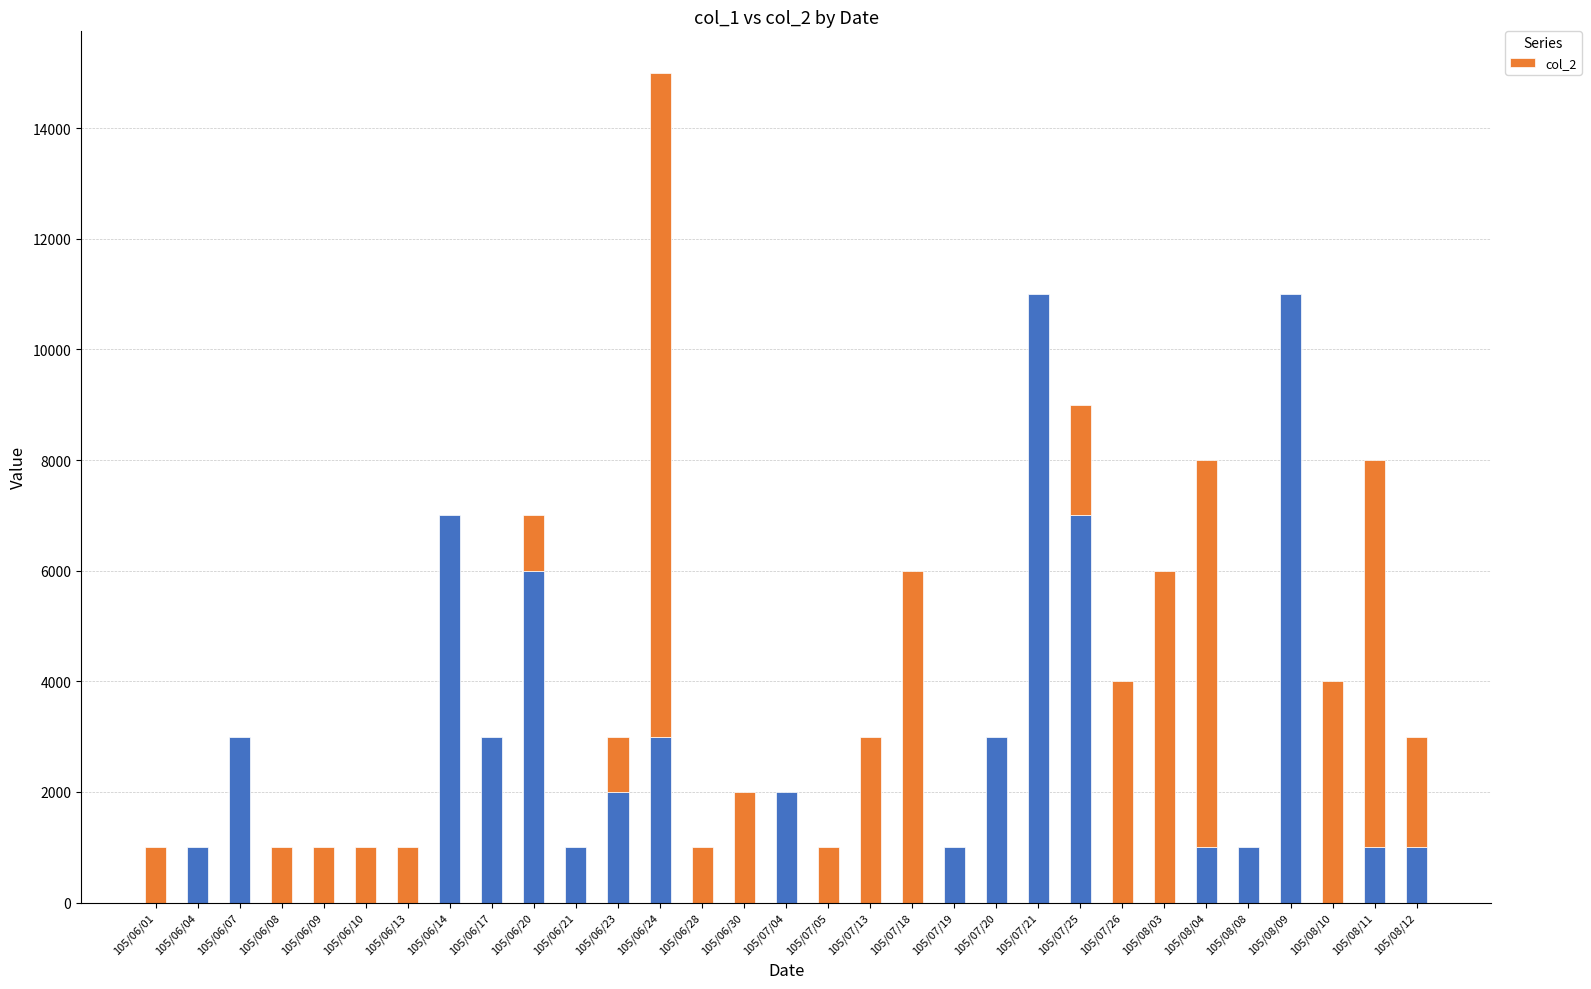

What is the total value across all series at 105/07/04?

2000